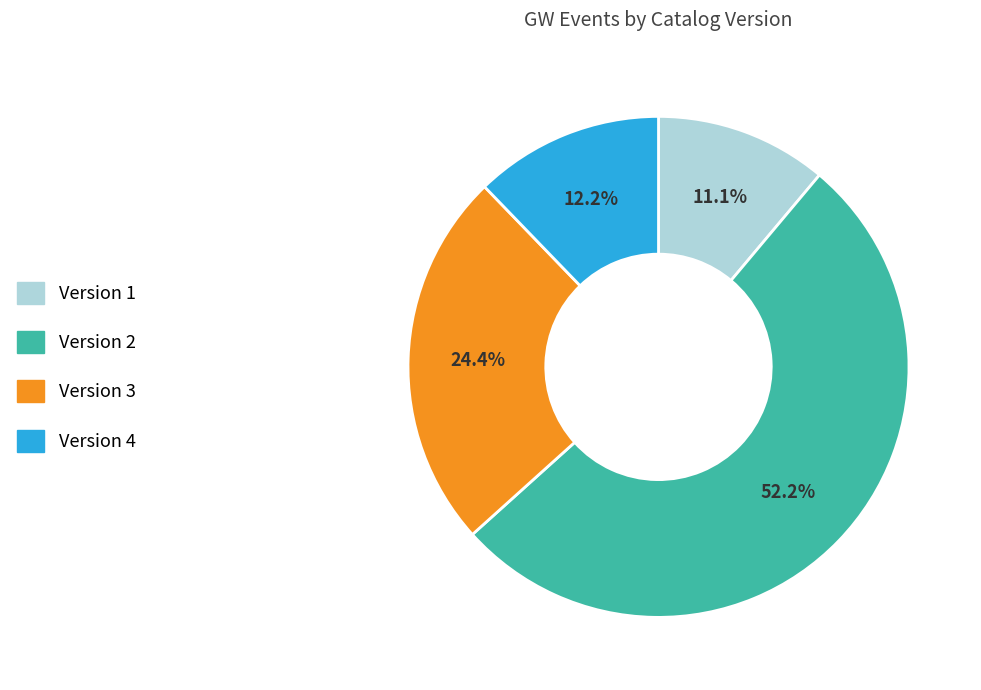

To the nearest percent, what is the difference between the Version 2 and Version 4 slice percentages?

40%